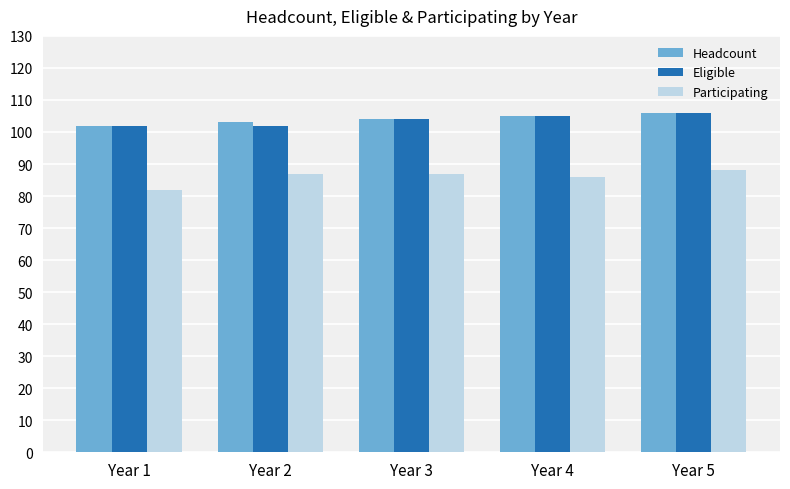

Are the bars horizontal?

No